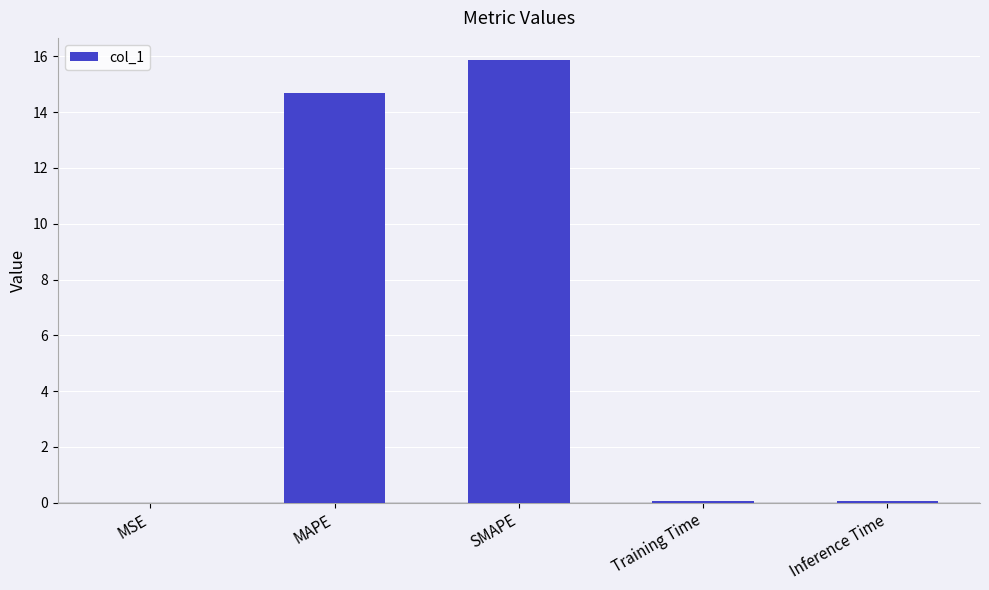

What is the sum of all values?

30.7